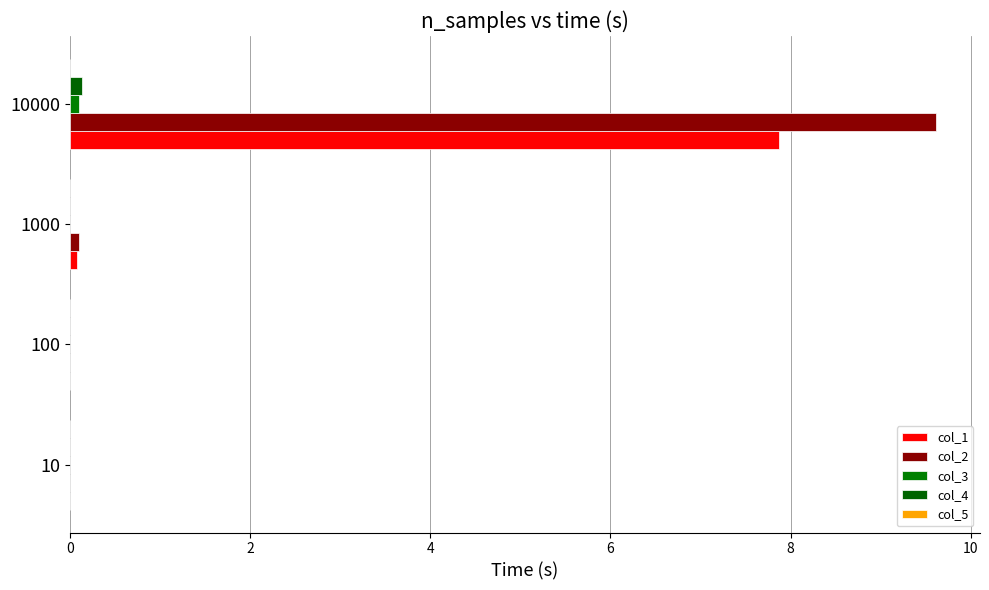

At which label is col_2 closest to 4?

1000